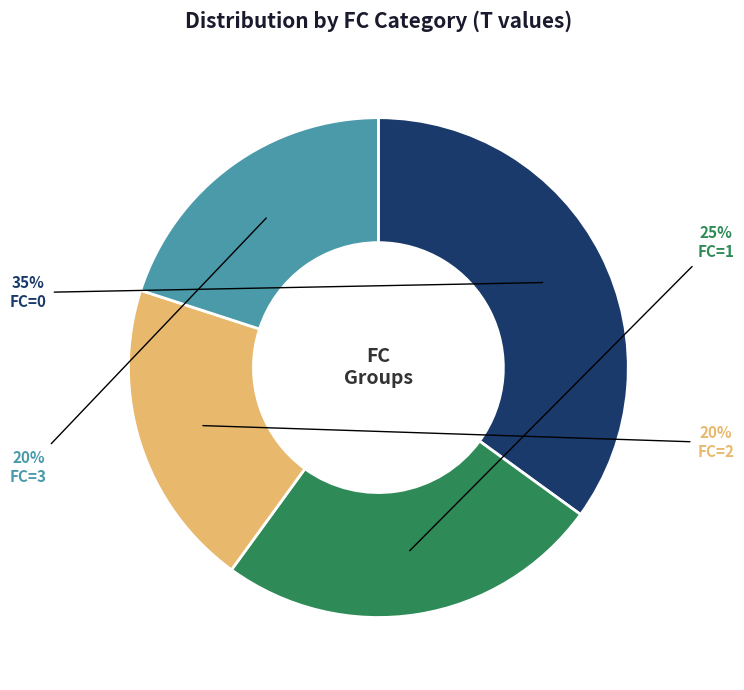

To the nearest percent, what is the difference between the largest and smallest slice percentages?

15%